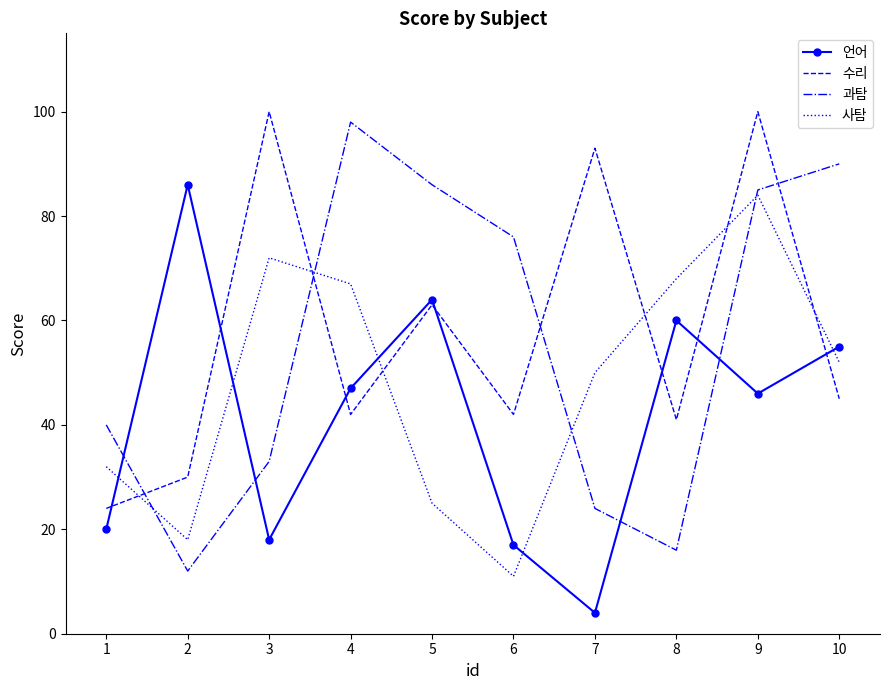

True or false: 과탐 has a value of 40 at 1.

True